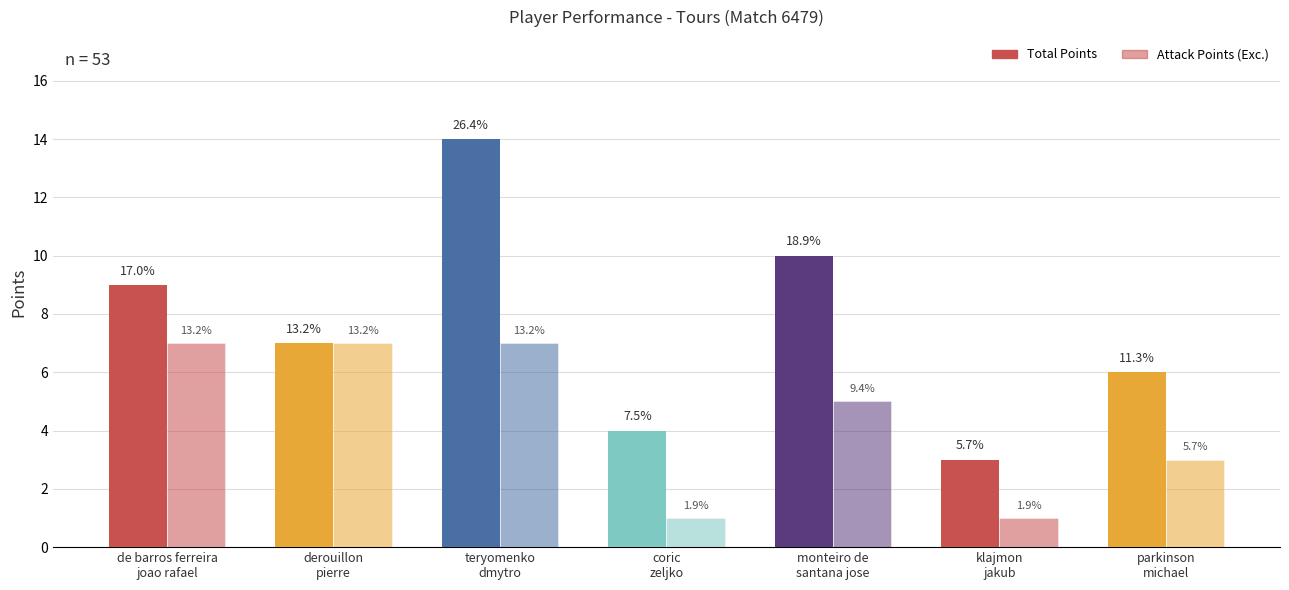

What is the average value of the Total Points series?

8